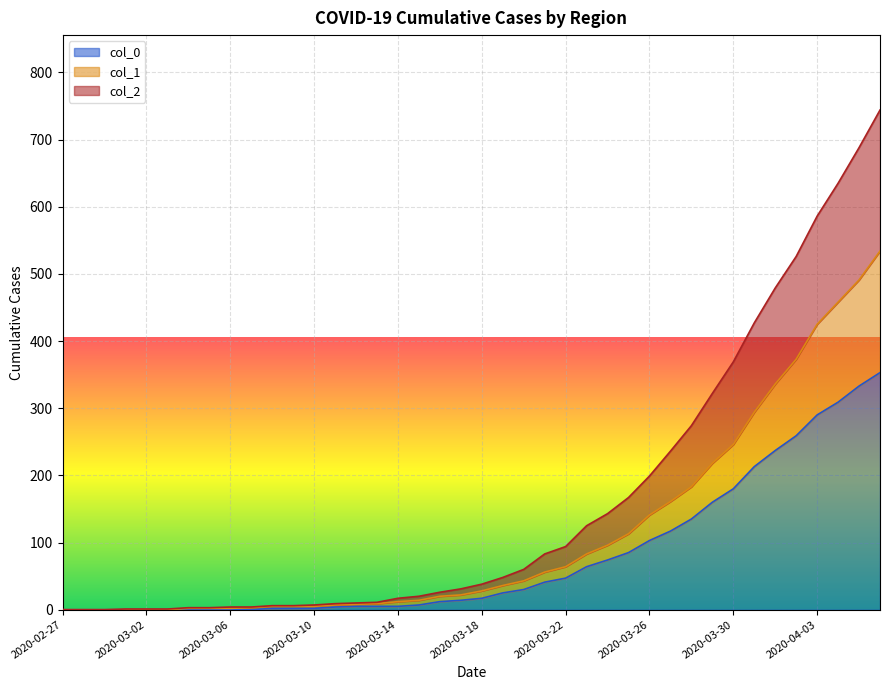

What is the total value across all series at 2020-04-06?

1631